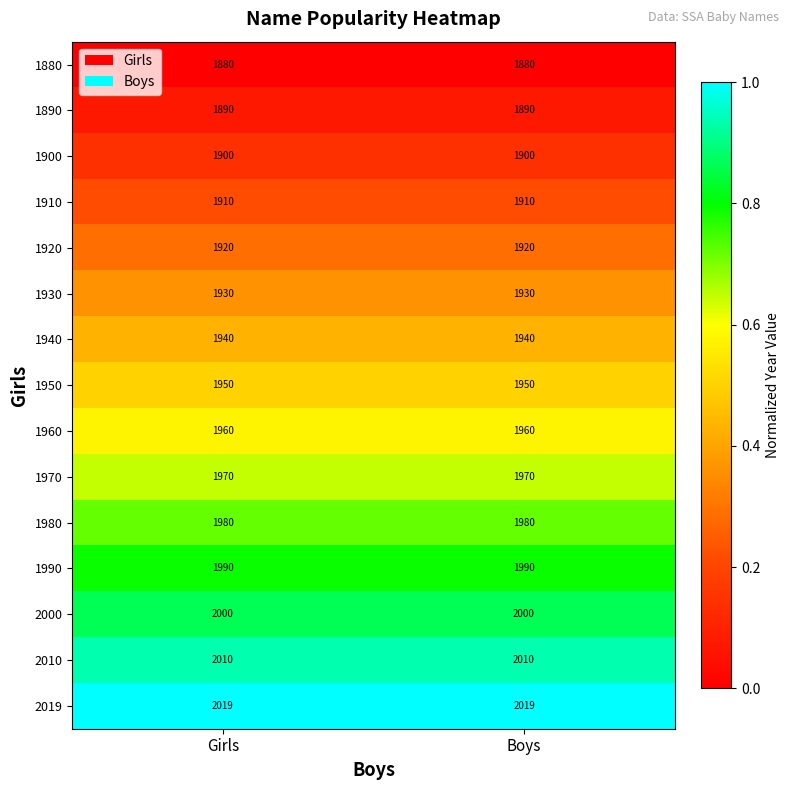

Which series has the largest total across all categories?

2019